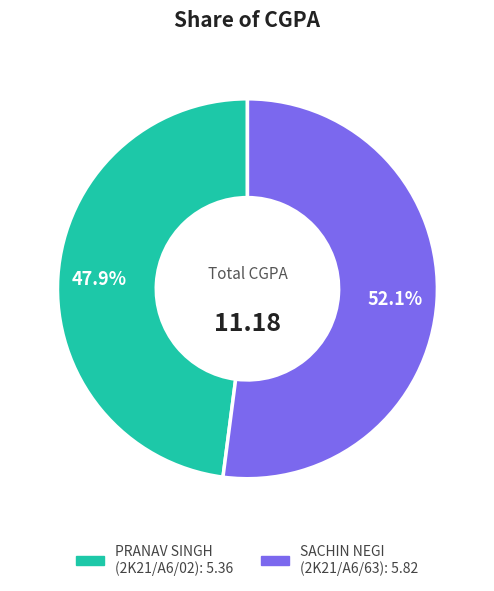

Is there any slice that represents more than half of the pie?

Yes